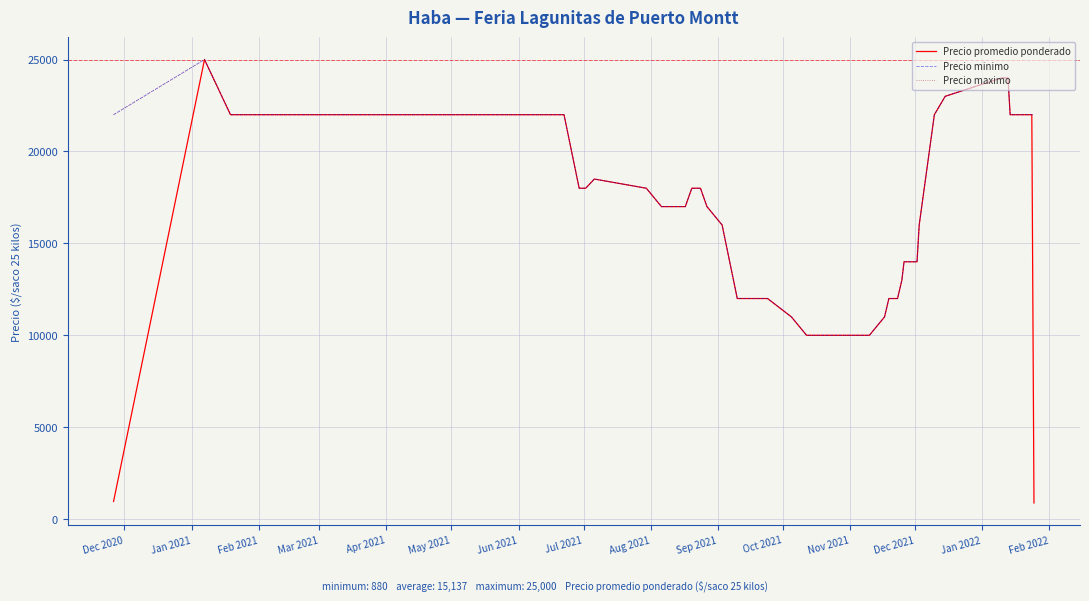

Which category has the highest value in the Precio promedio ponderado series?

Jan 2021